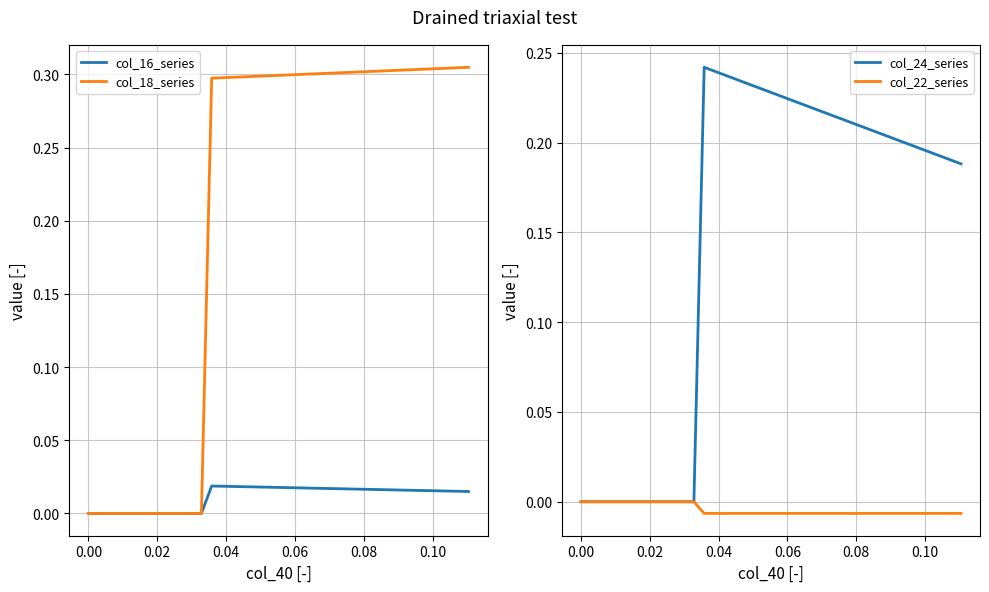

What is the value of the col_18_series point at the 32nd from the left?

0.3